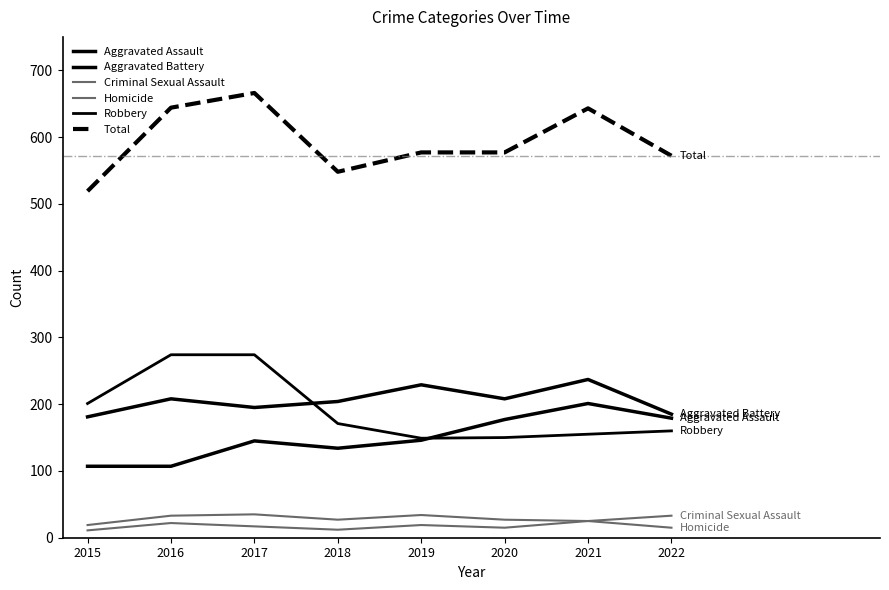

Reading left to right, what are all the values shown in this chart?

Aggravated Assault: 2015=107	2016=107	2017=145	2018=134	2019=146	2020=177	2021=201	2022=179
Aggravated Battery: 2015=181	2016=208	2017=195	2018=204	2019=229	2020=208	2021=237	2022=185
Criminal Sexual Assault: 2015=19	2016=33	2017=35	2018=27	2019=34	2020=27	2021=25	2022=33
Homicide: 2015=11	2016=22	2017=17	2018=12	2019=19	2020=15	2021=25	2022=15
Robbery: 2015=201	2016=274	2017=274	2018=171	2019=149	2020=150	2021=155	2022=160
Total: 2015=519	2016=644	2017=666	2018=548	2019=577	2020=577	2021=643	2022=572